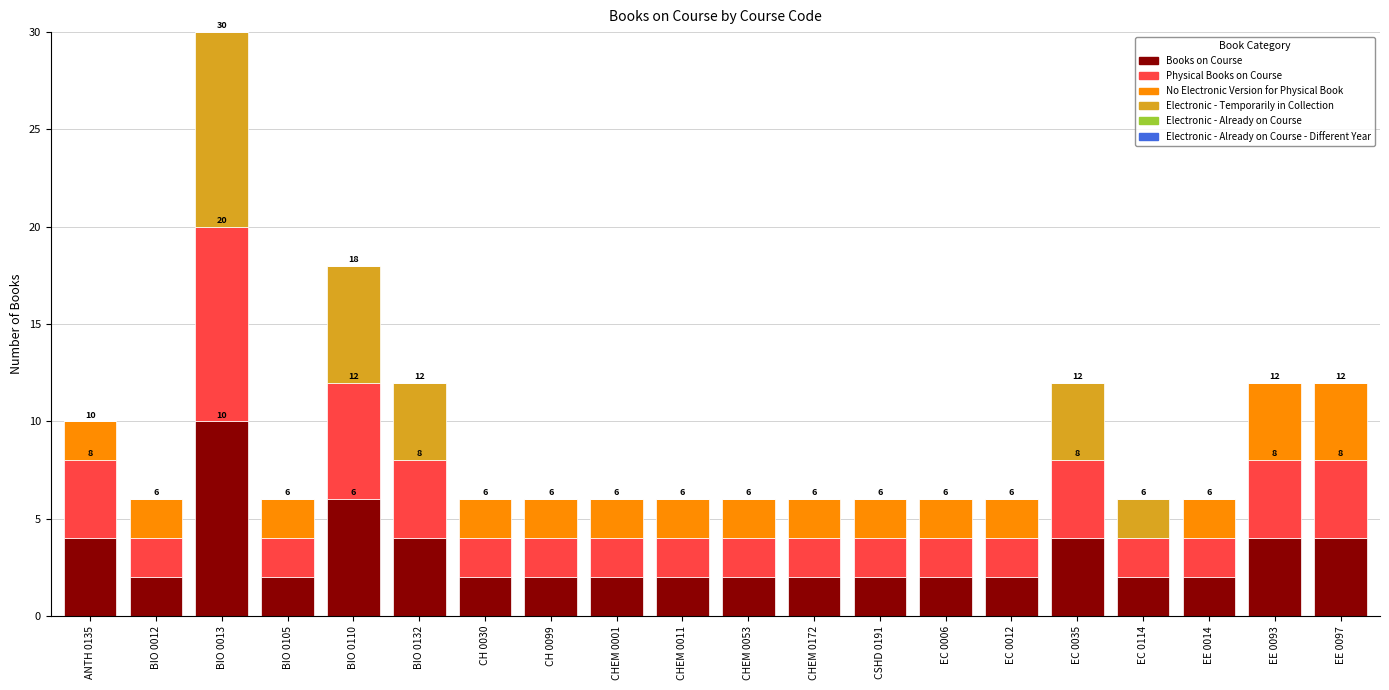

At which category is the sum across all series the highest?

BIO 0013